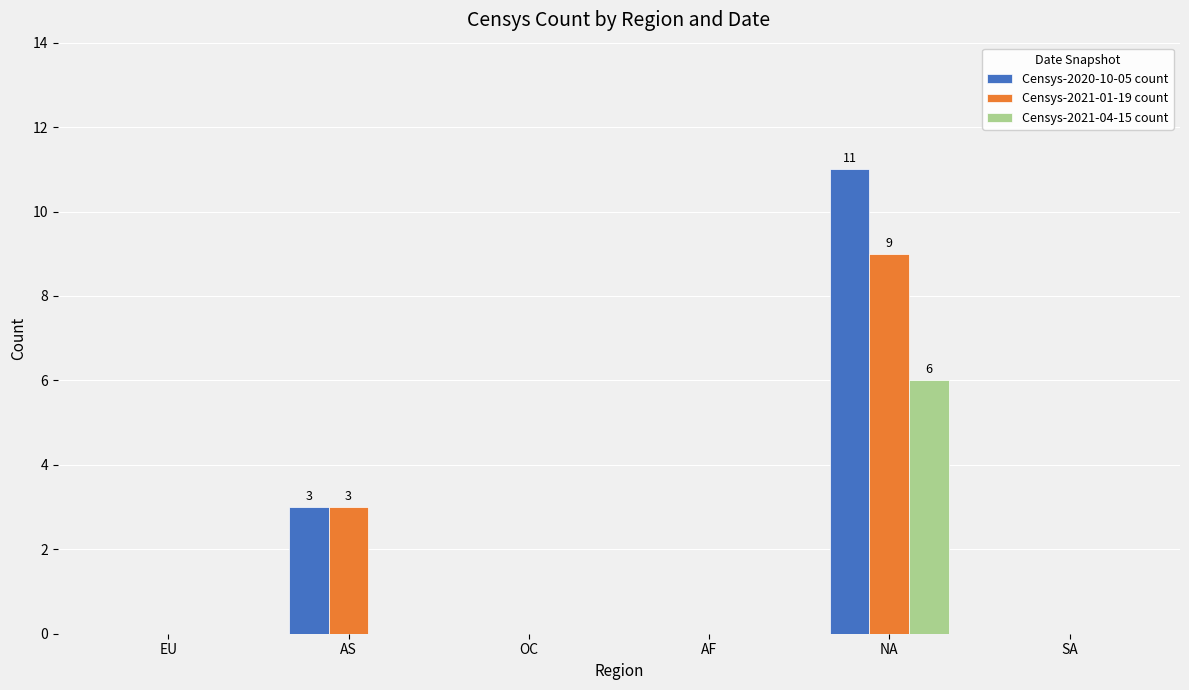

How many Censys-2020-10-05 count values are between 0 and 3?

5